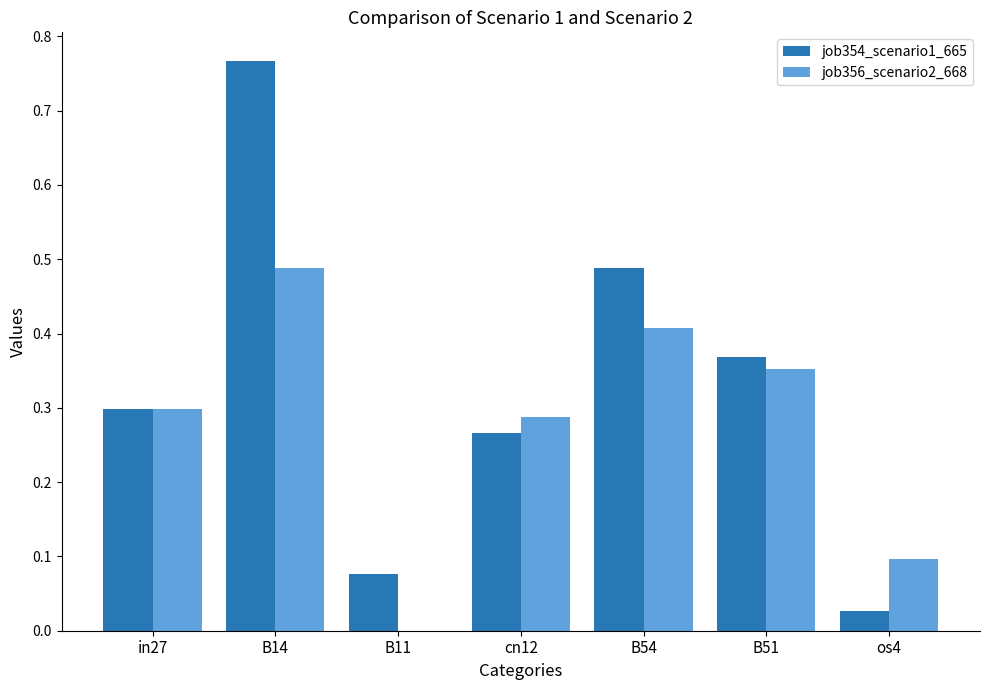

How many groups of bars are there?

7